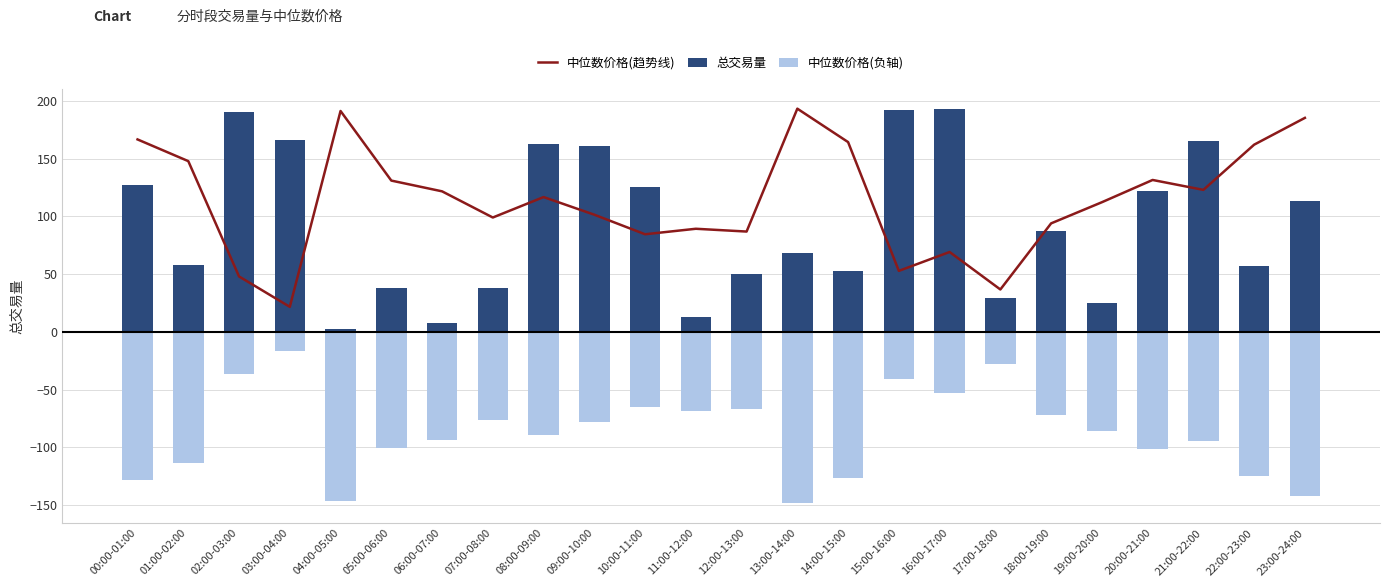

How many data points in 中位数价格(趋势线) are above 116?

12